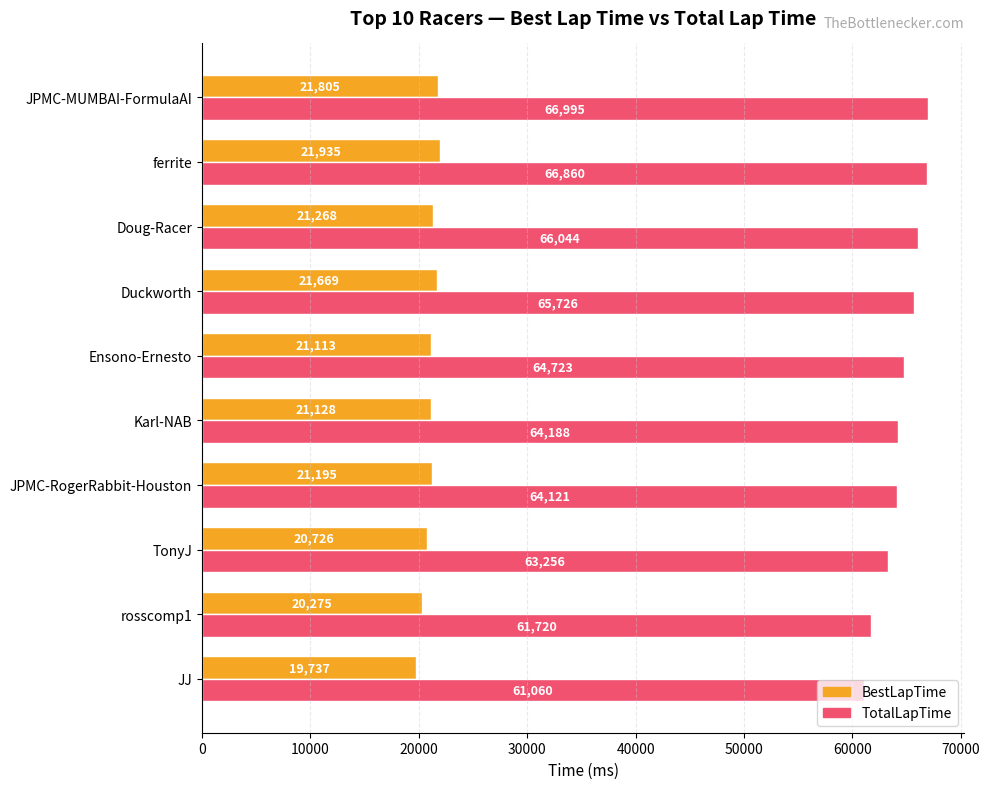

What is the difference between the second highest and second lowest values in the BestLapTime series?

1530